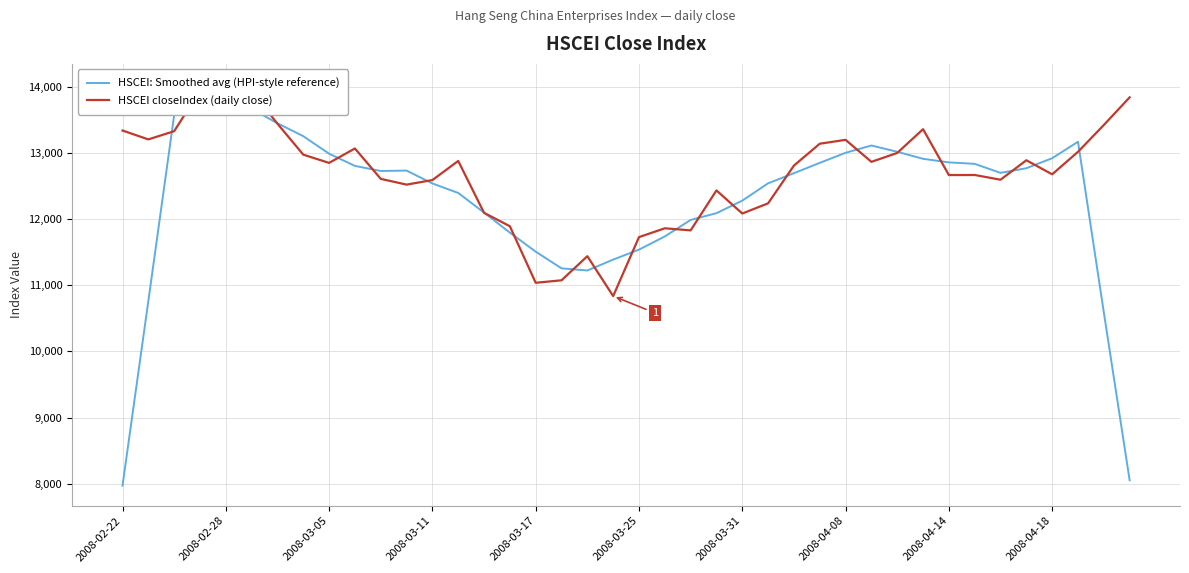

Is it true that HSCEI: Smoothed avg (HPI-style reference) equals 11222.8 at 18?

True